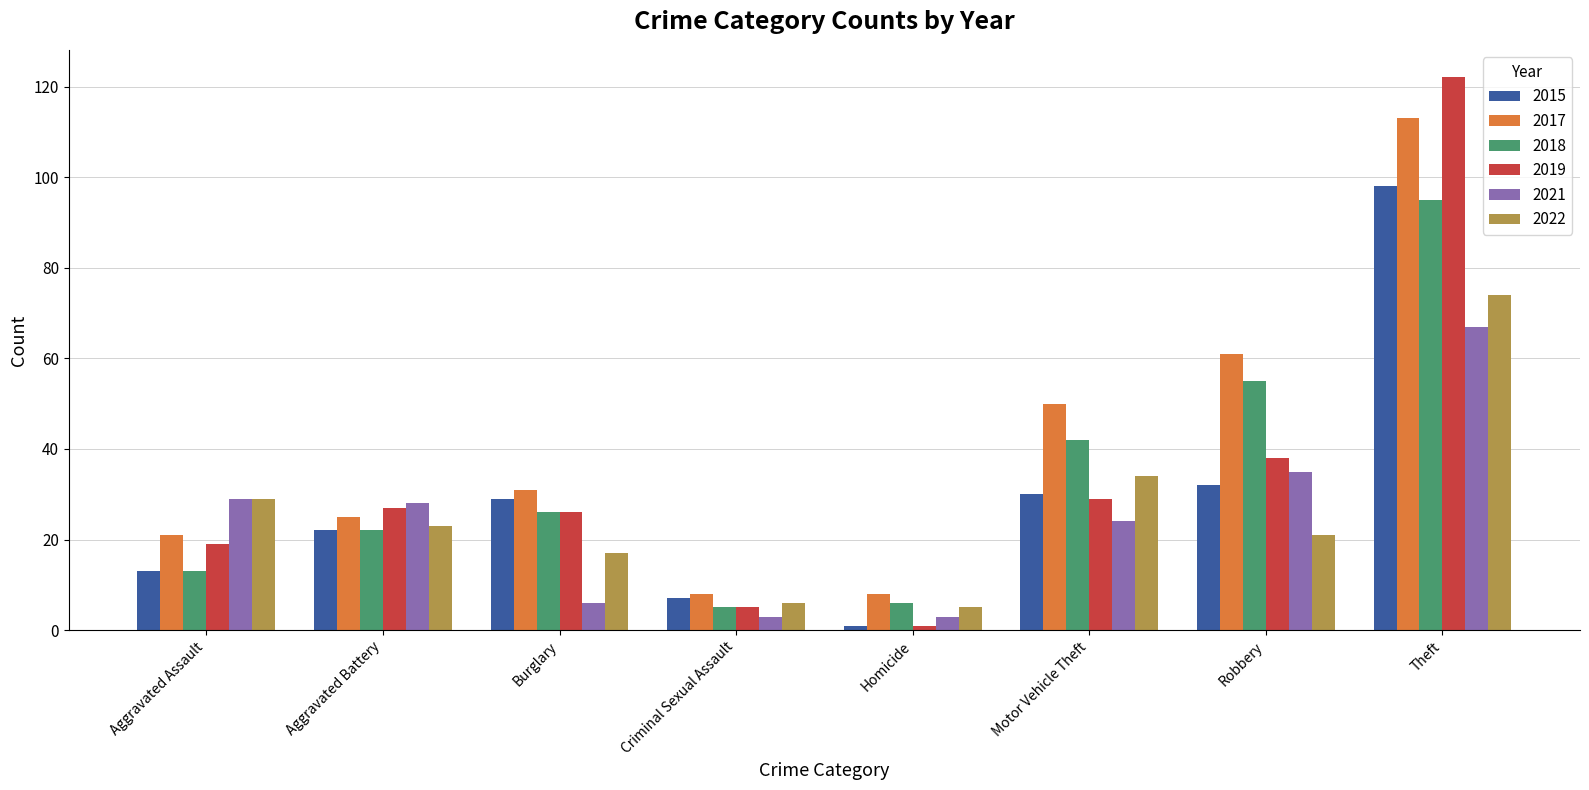

At which category is the sum across all series the highest?

Theft